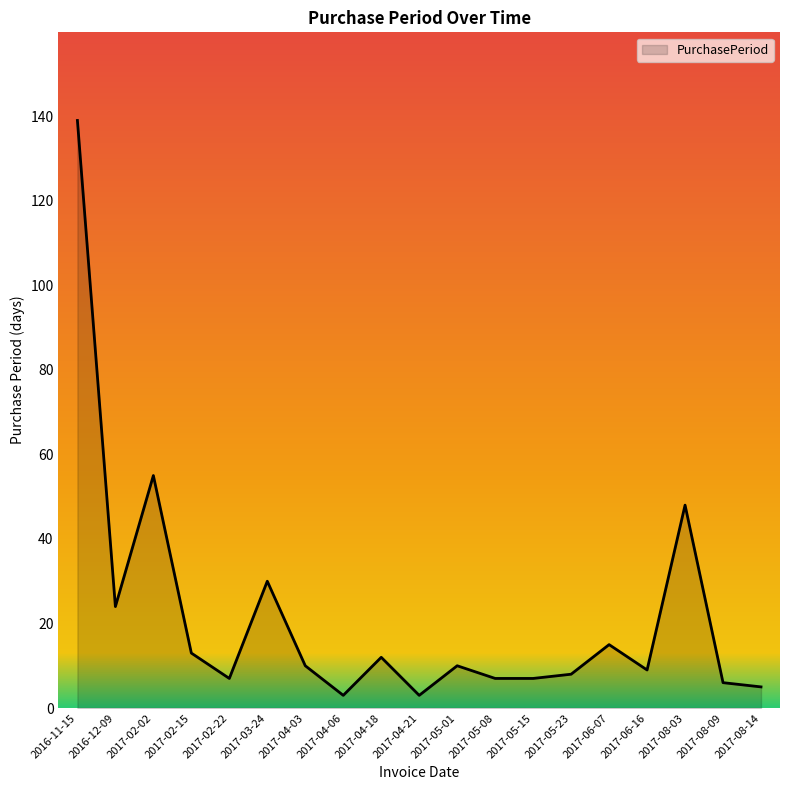

Reading left to right, extract all data points from this chart.

2016-11-15=139	2016-12-09=24	2017-02-02=55	2017-02-15=13	2017-02-22=7	2017-03-24=30	2017-04-03=10	2017-04-06=3	2017-04-18=12	2017-04-21=3	2017-05-01=10	2017-05-08=7	2017-05-15=7	2017-05-23=8	2017-06-07=15	2017-06-16=9	2017-08-03=48	2017-08-09=6	2017-08-14=5